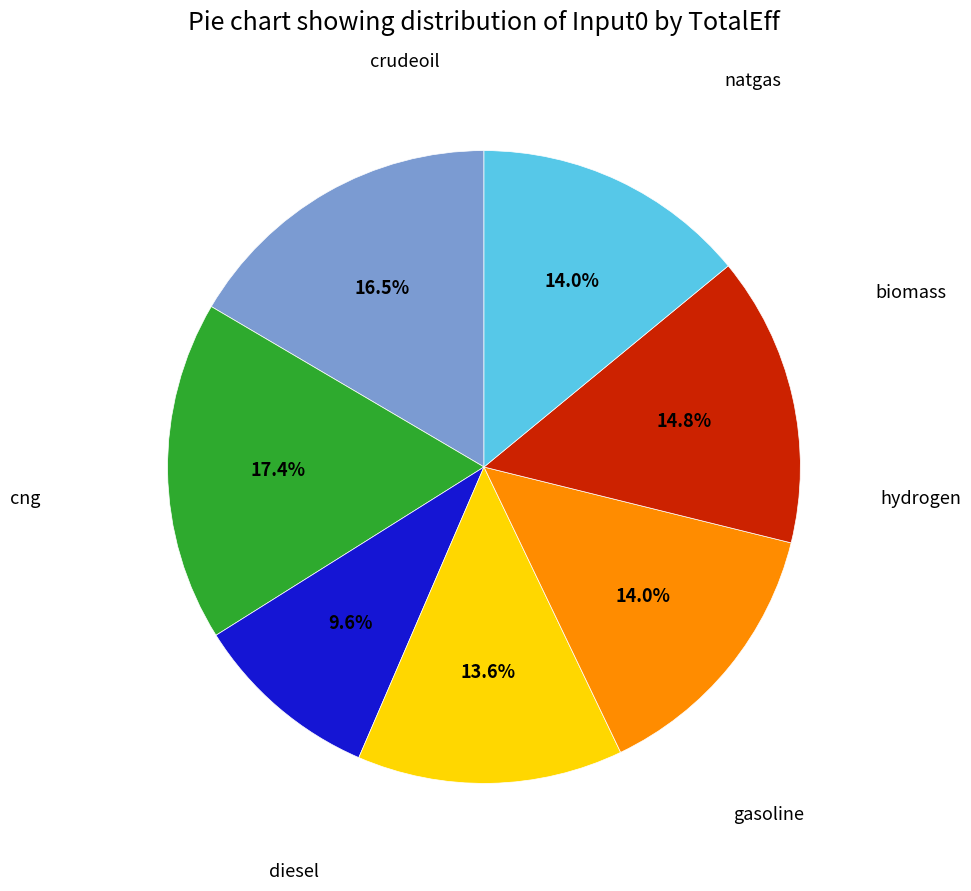

To the nearest percent, what is the difference between the largest and smallest slice percentages?

8%